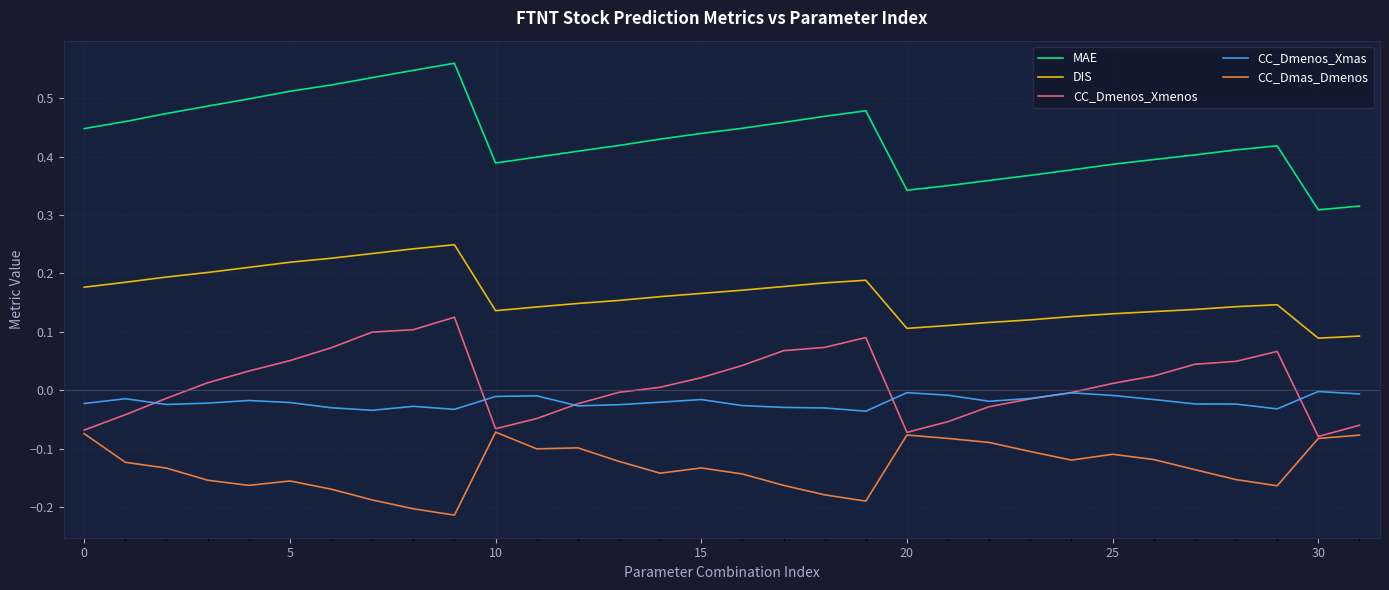

True or false: DIS and CC_Dmenos_Xmenos intersect in this chart.

False